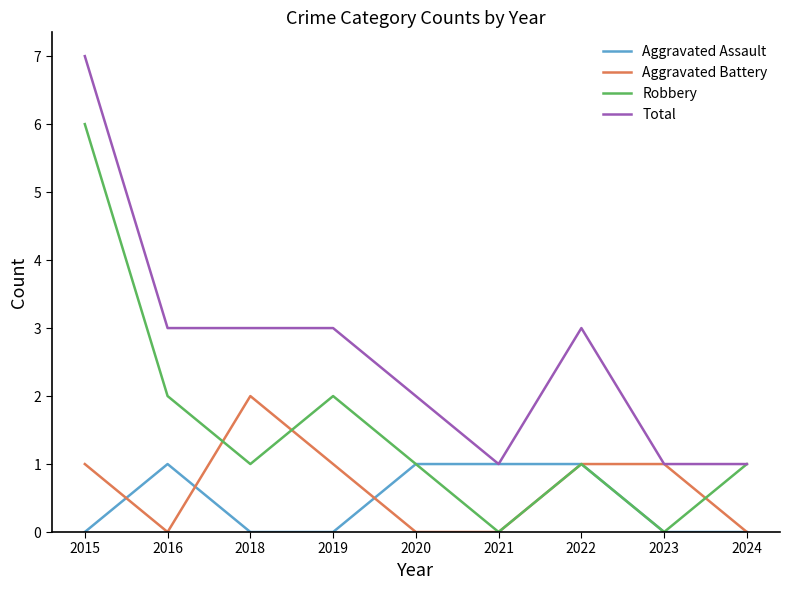

Reading left to right, transcribe all the data shown in this chart.

Aggravated Assault: 0	1	0	0	1	1	1	0	0
Aggravated Battery: 1	0	2	1	0	0	1	1	0
Robbery: 6	2	1	2	1	0	1	0	1
Total: 7	3	3	3	2	1	3	1	1